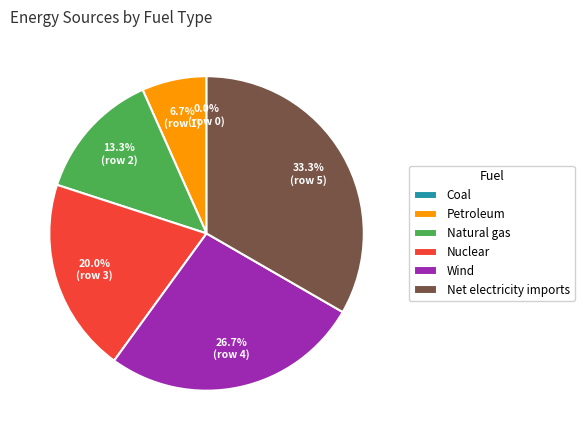

Which slice is the largest?

Net electricity imports